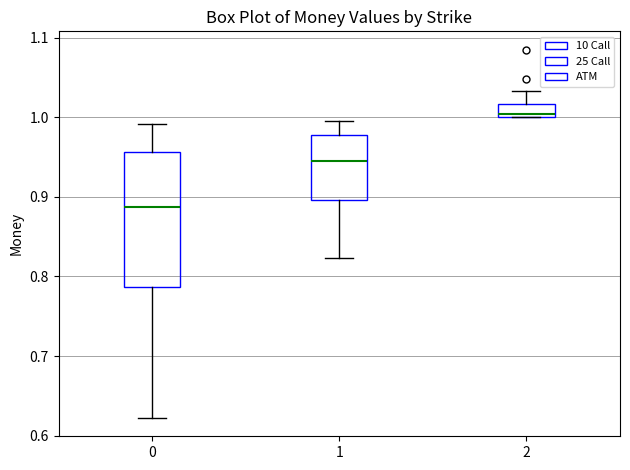

Which box is the tallest, from its lower edge to its upper edge?

0